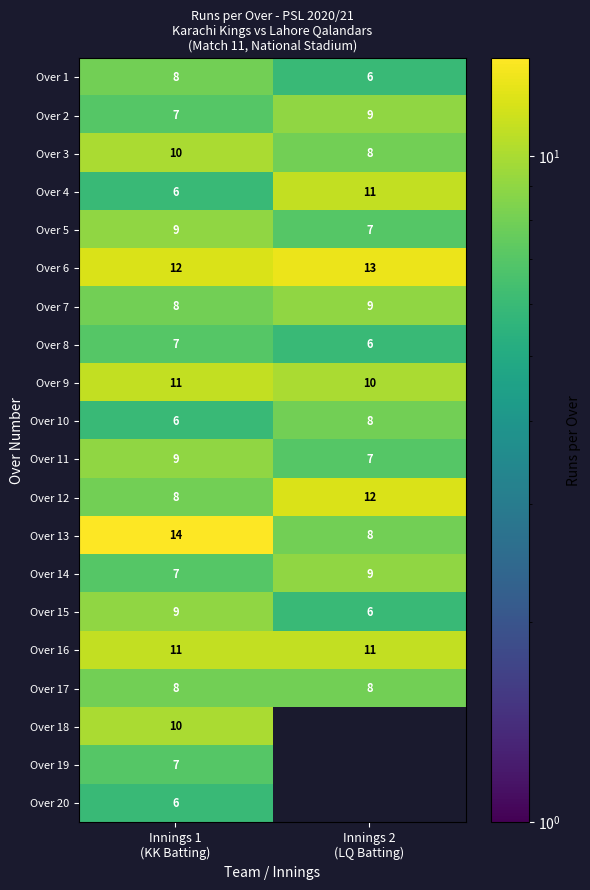

What is the minimum value for Over 17?

8